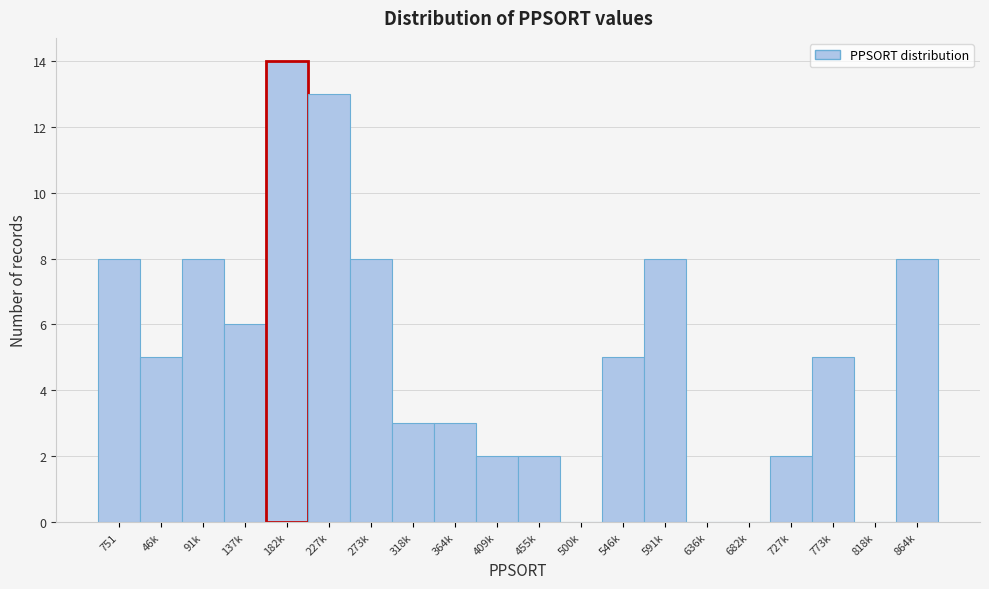

Reading left to right, list all the values displayed in this chart.

751=8	46k=5	91k=8	137k=6	182k=14	227k=13	273k=8	318k=3	364k=3	409k=2	455k=2	500k=0	546k=5	591k=8	636k=0	682k=0	727k=2	773k=5	818k=0	864k=8